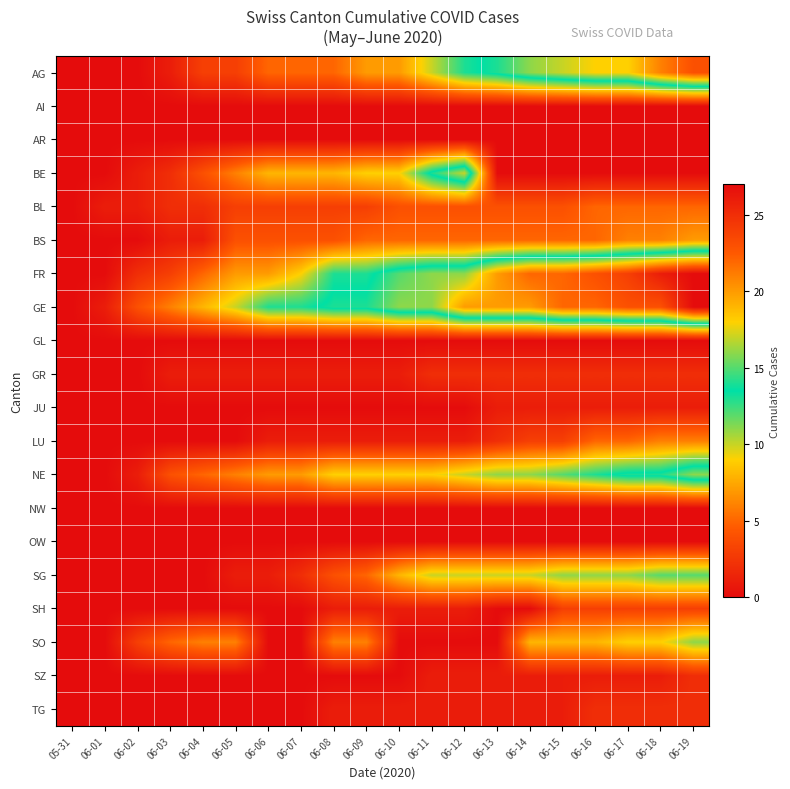

How many categories are shown in the chart?

20